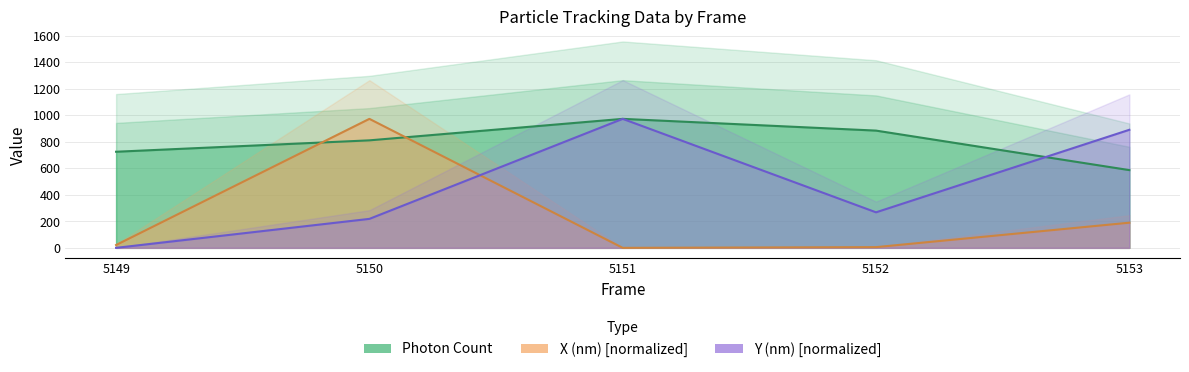

What is the difference between the X (nm) values at 5153 and 5149?

168.3